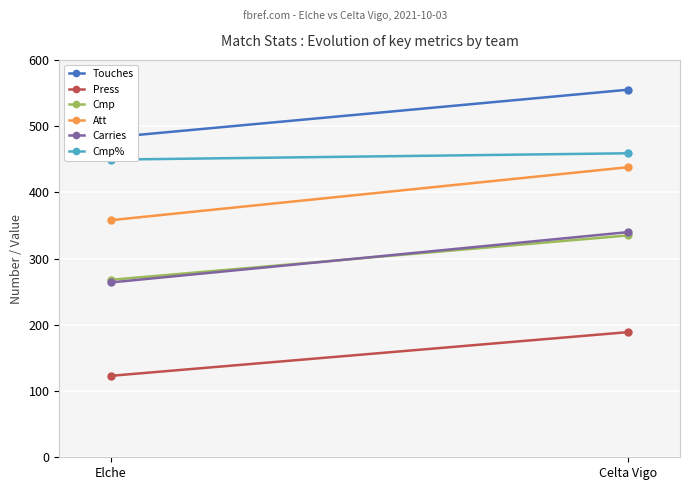

How many lines are shown in the chart?

6